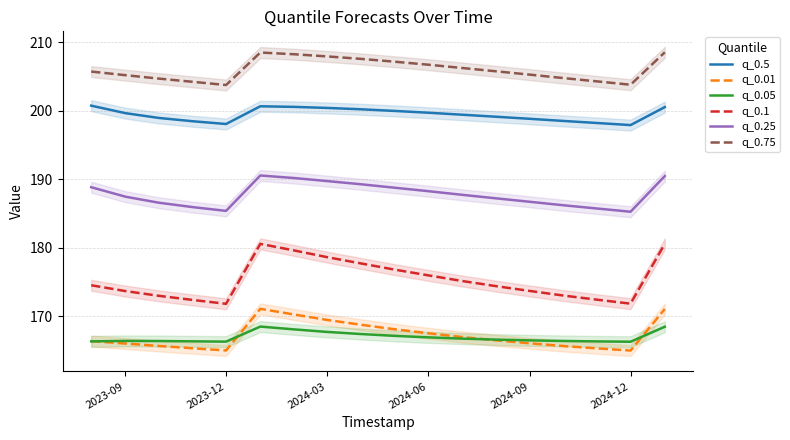

Reading right to left, list all the values displayed in this chart.

q_0.5: 200.5	197.9	198.2	198.5	198.8	199.1	199.4	199.7	200.0	200.2	200.4	200.6	200.7	198.1	198.5	198.9	199.6	200.7
q_0.01: 171.0	165.0	165.3	165.6	166.0	166.5	166.9	167.5	168.1	168.7	169.4	170.2	171.1	165.0	165.3	165.6	166.0	166.3
q_0.05: 168.4	166.2	166.3	166.4	166.4	166.6	166.7	166.9	167.1	167.4	167.7	168.0	168.5	166.3	166.3	166.3	166.4	166.3
q_0.1: 180.6	171.8	172.4	173.0	173.7	174.4	175.1	175.9	176.8	177.7	178.6	179.6	180.5	171.8	172.3	173.0	173.6	174.5
q_0.25: 190.5	185.2	185.7	186.2	186.7	187.2	187.7	188.2	188.8	189.3	189.7	190.2	190.5	185.4	185.9	186.6	187.4	188.8
q_0.75: 208.5	203.8	204.3	204.8	205.3	205.8	206.3	206.7	207.2	207.6	207.9	208.2	208.5	203.8	204.2	204.7	205.2	205.7